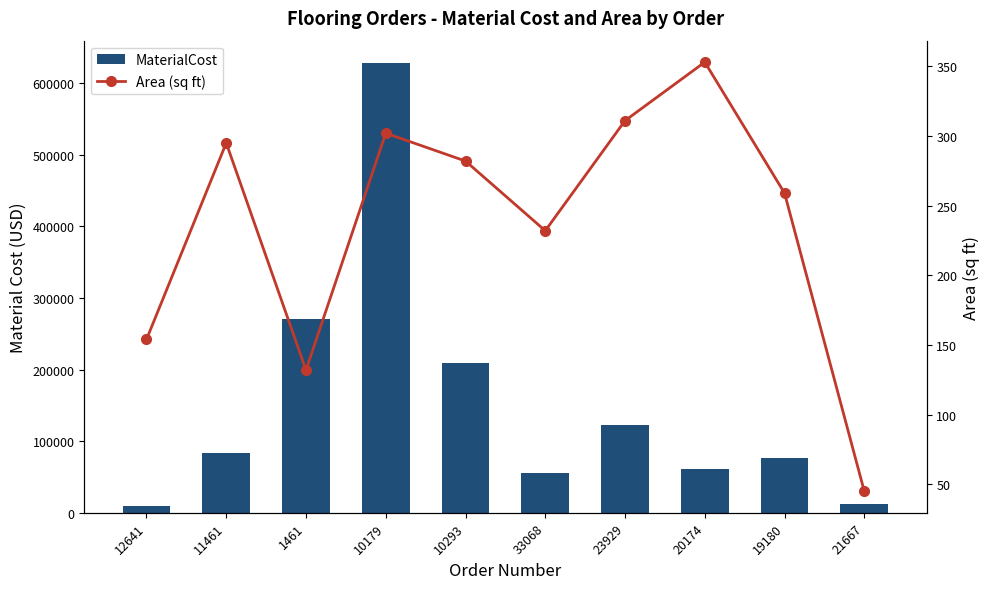

Reading left to right, extract all data points from this chart.

MaterialCost: 12641=8813.4	11461=83417.1	1461=271392.0	10179=628160.0	10293=209244.0	33068=55912.0	23929=123174.7	20174=61739.7	19180=75840.4	21667=12959.1
Area (sq ft): 12641=154.0	11461=295.0	1461=132.0	10179=302.0	10293=282.0	33068=232.0	23929=311.0	20174=353.0	19180=259.0	21667=45.0